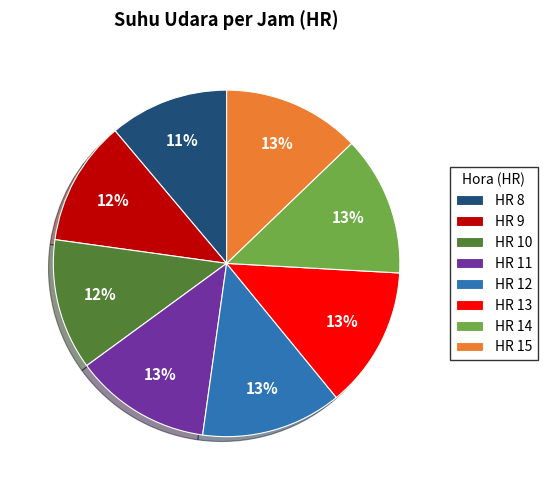

Is the sum of HR 12 and HR 13 greater than half?

No